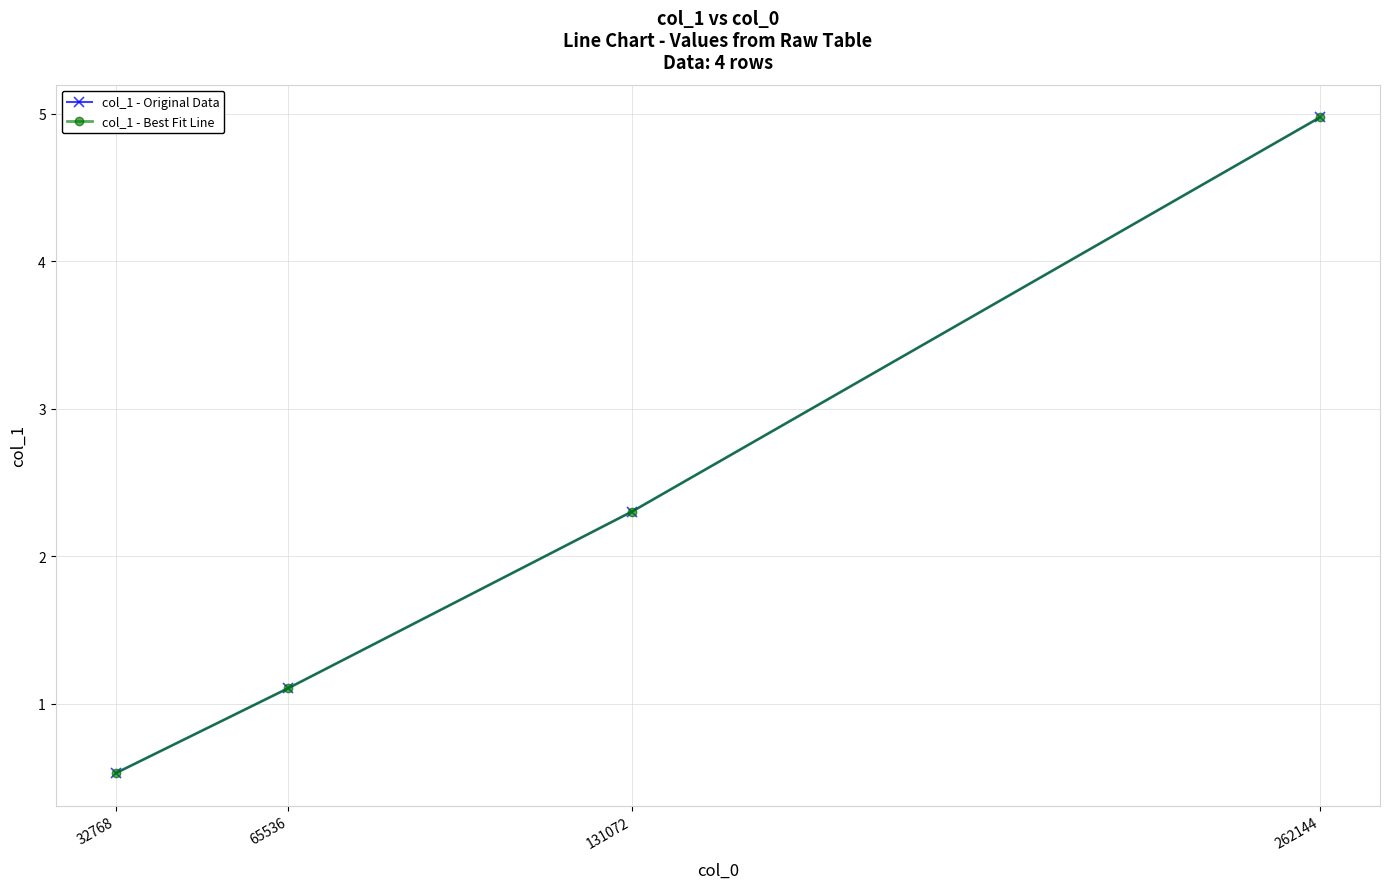

Is it true that col_1 - Best Fit Line equals 2.3 at 131072?

True